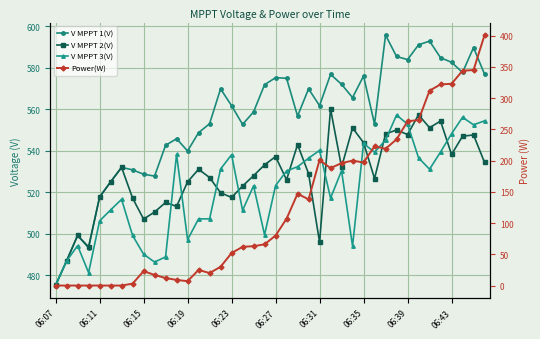

Which series has the largest total across all categories?

V MPPT 1(V)